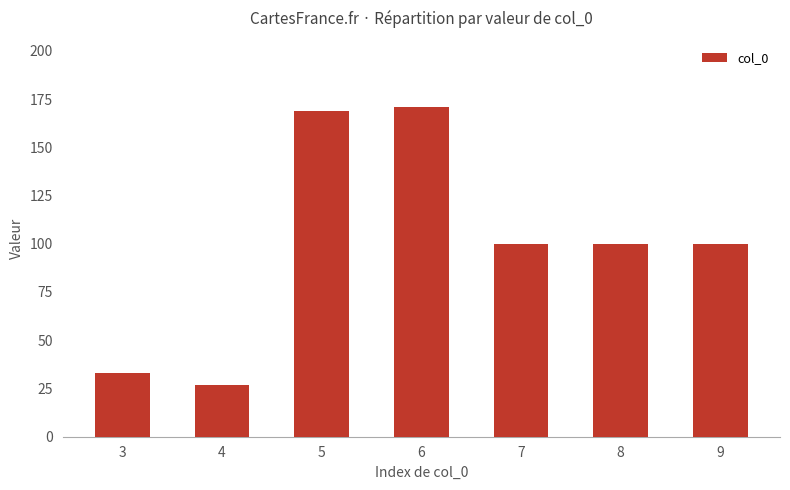

What is the approximate value at 8, to the nearest 10?

100